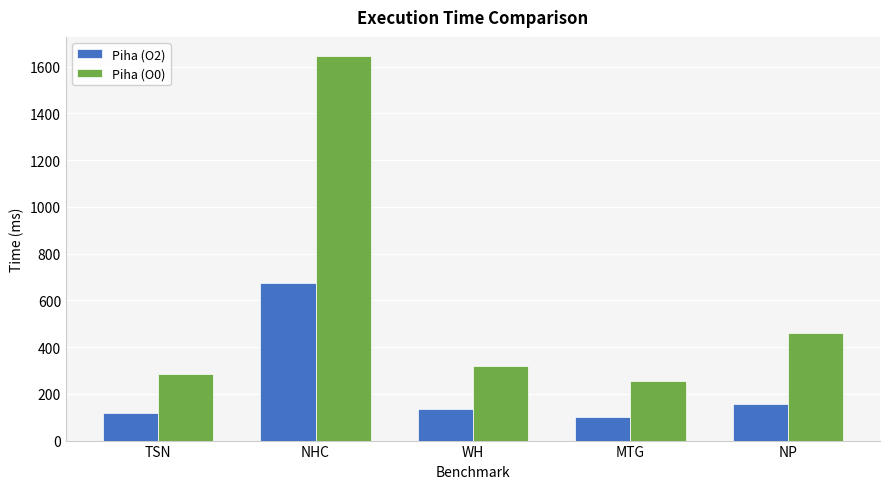

What is the spread (max minus min) of values at WH?

186.3